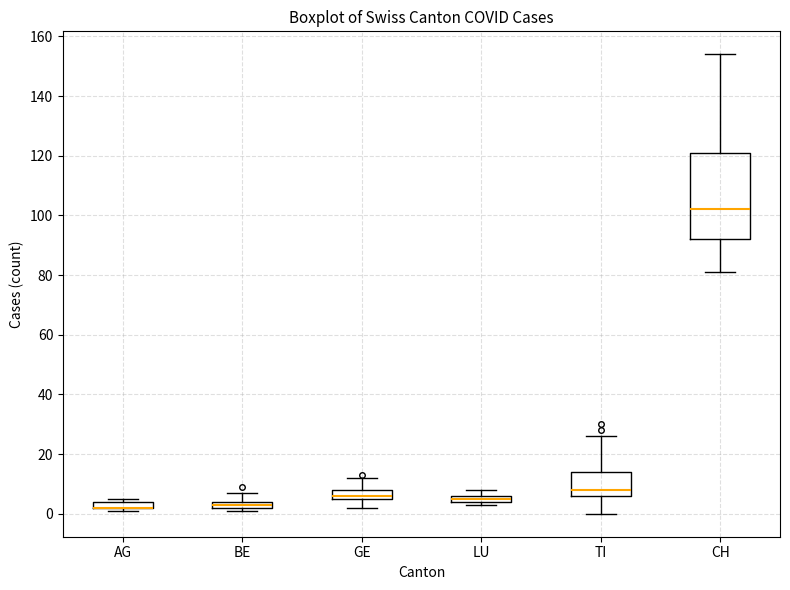

Where is the lower edge of the box for LU on the y-axis? The values are not printed on the chart, so give them approximately, as read against the axis.

4